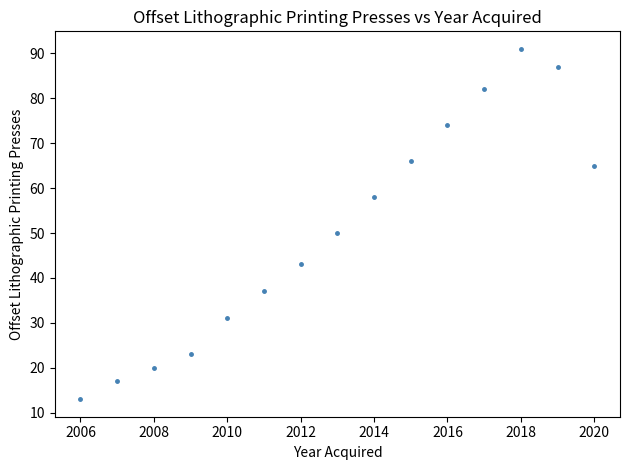

What is the range of X values (max minus min)?

14